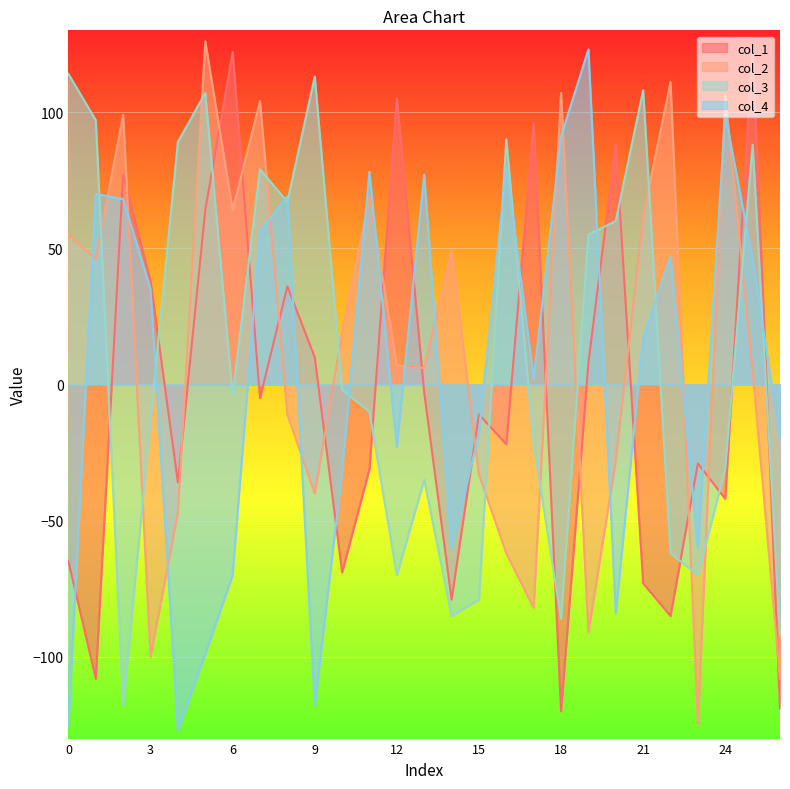

What is the maximum value shown in the chart?

126